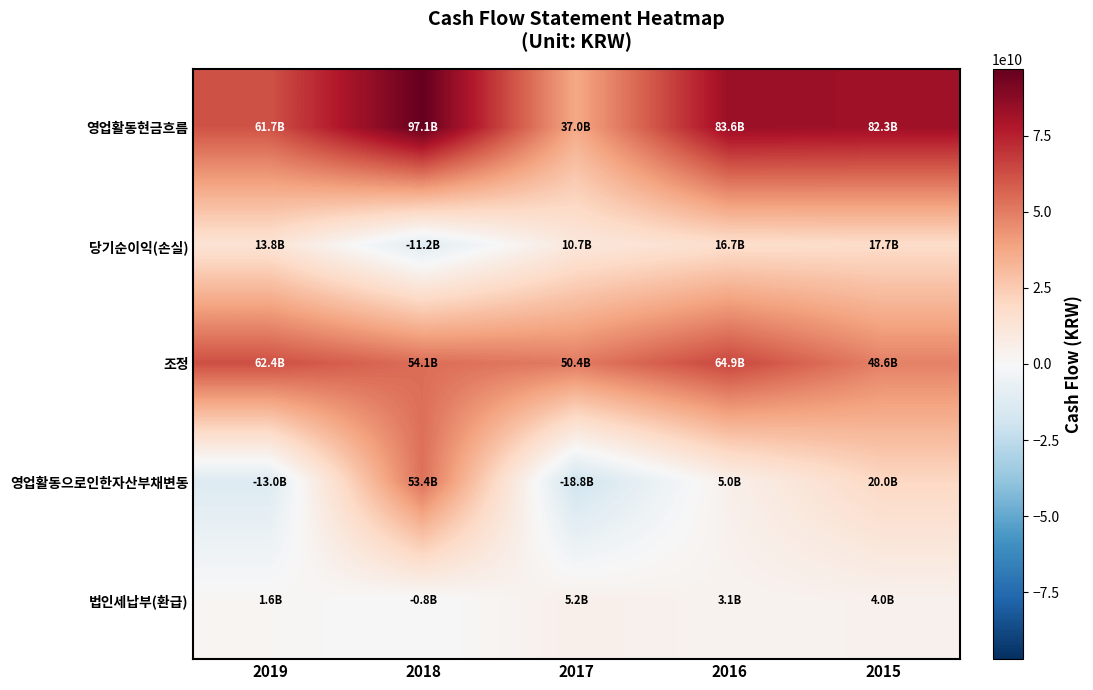

Which label corresponds to the largest value in the chart?

2018